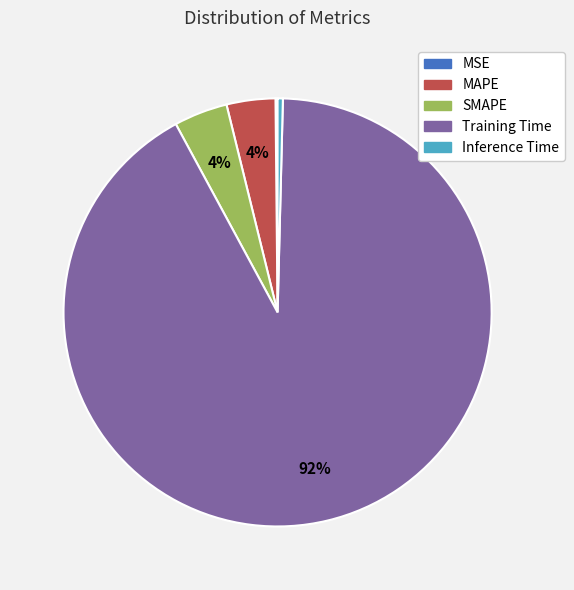

Combined, do SMAPE and Inference Time account for over 50%?

No